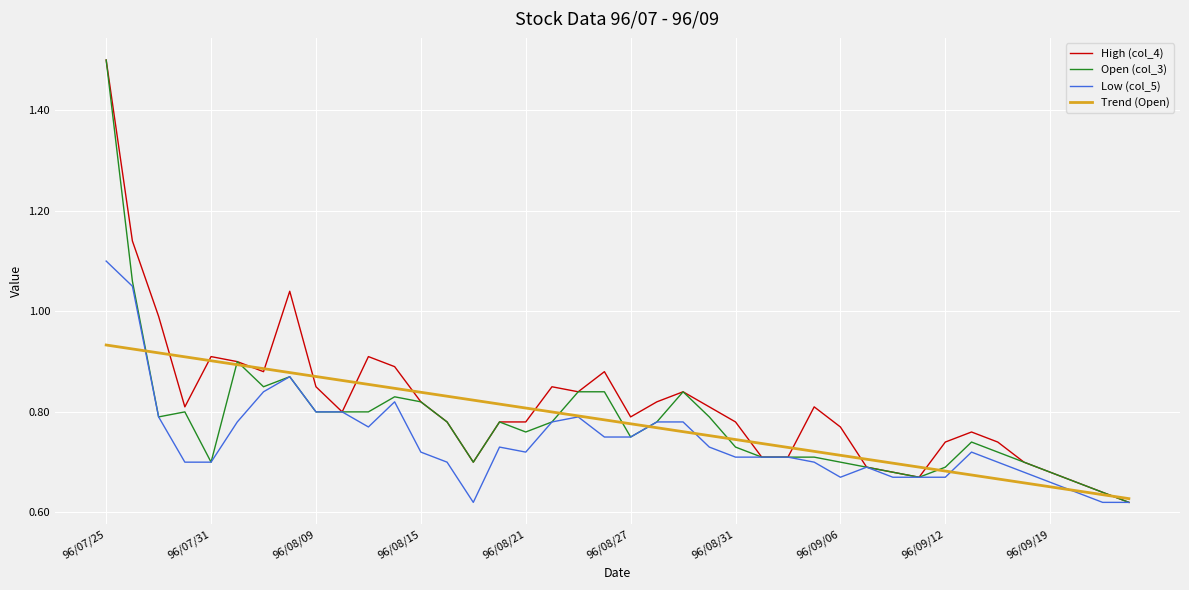

What is the maximum value shown in the chart?

1.5